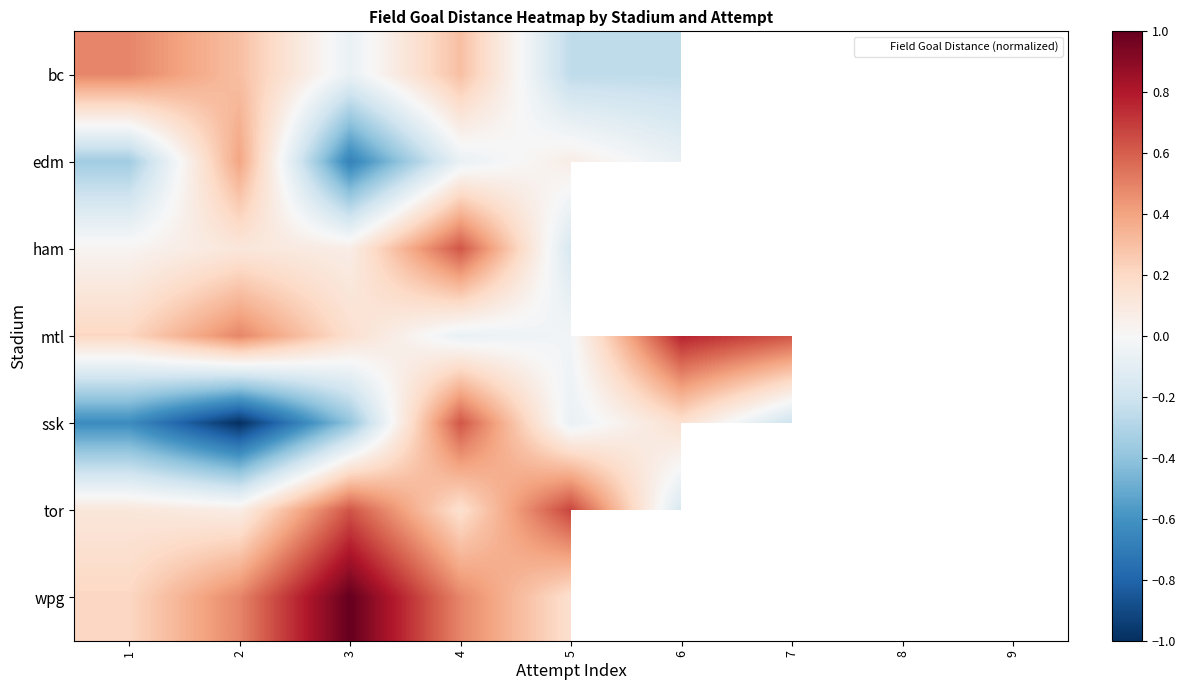

Is it true that mtl equals 0.3 at 2?

False